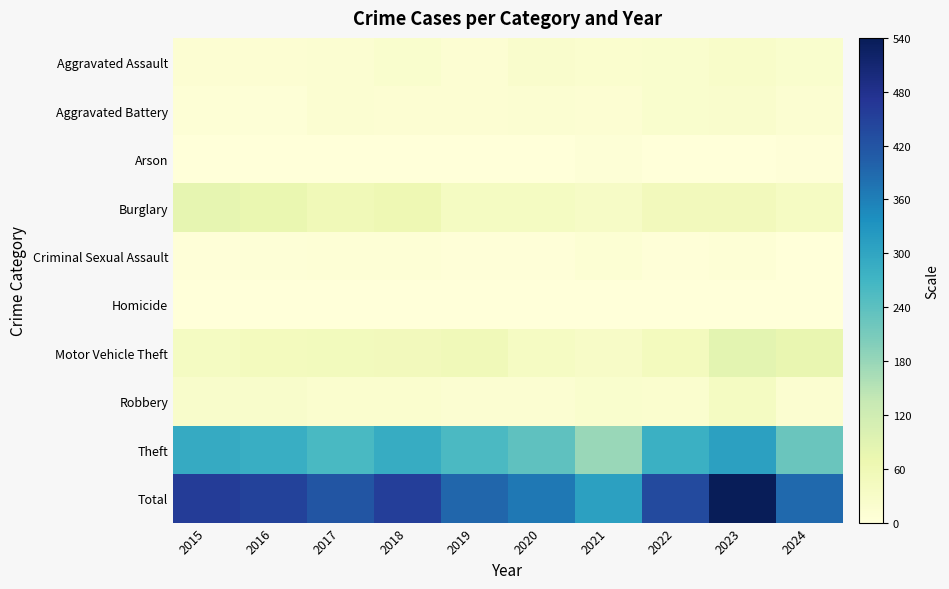

Reading right to left, extract all data points from this chart.

Aggravated Assault: 2024=20	2023=26	2022=19	2021=18	2020=23	2019=12	2018=20	2017=14	2016=12	2015=11
Aggravated Battery: 2024=14	2023=23	2022=20	2021=12	2020=14	2019=12	2018=11	2017=13	2016=6	2015=8
Arson: 2024=3	2023=2	2022=0	2021=6	2020=0	2019=1	2018=0	2017=1	2016=0	2015=1
Burglary: 2024=36	2023=49	2022=50	2021=33	2020=40	2019=39	2018=62	2017=56	2016=73	2015=80
Criminal Sexual Assault: 2024=0	2023=7	2022=4	2021=10	2020=4	2019=3	2018=7	2017=8	2016=5	2015=3
Homicide: 2024=1	2023=0	2022=1	2021=1	2020=0	2019=0	2018=1	2017=1	2016=1	2015=1
Motor Vehicle Theft: 2024=75	2023=86	2022=45	2021=30	2020=37	2019=54	2018=50	2017=47	2016=45	2015=40
Robbery: 2024=16	2023=39	2022=18	2021=19	2020=14	2019=14	2018=17	2017=18	2016=24	2015=24
Theft: 2024=224	2023=308	2022=279	2021=179	2020=238	2019=259	2018=287	2017=261	2016=283	2015=290
Total: 2024=389	2023=540	2022=436	2021=308	2020=370	2019=394	2018=455	2017=419	2016=449	2015=458